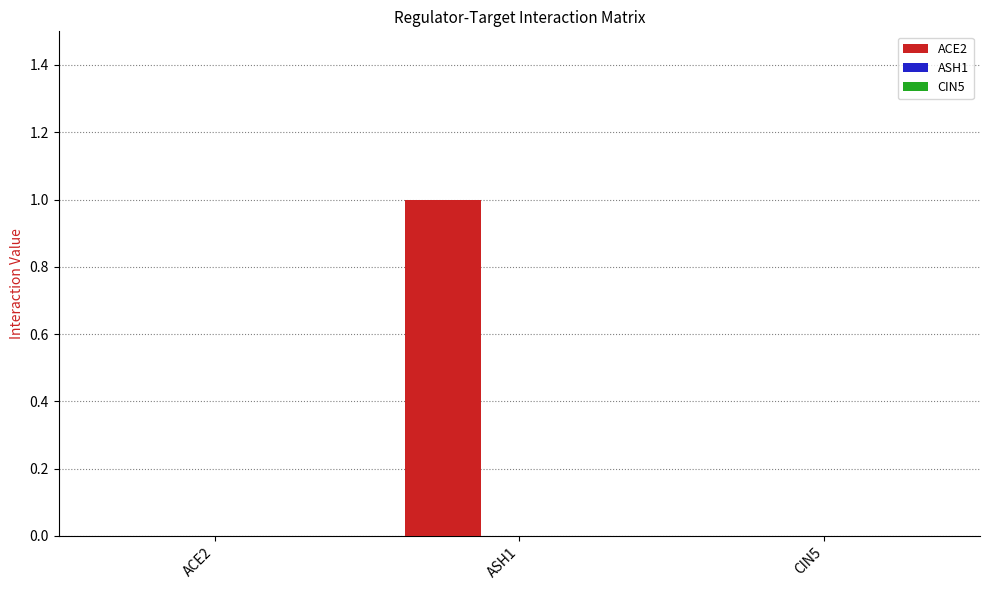

What is the change in value from ACE2 to ASH1?

+1